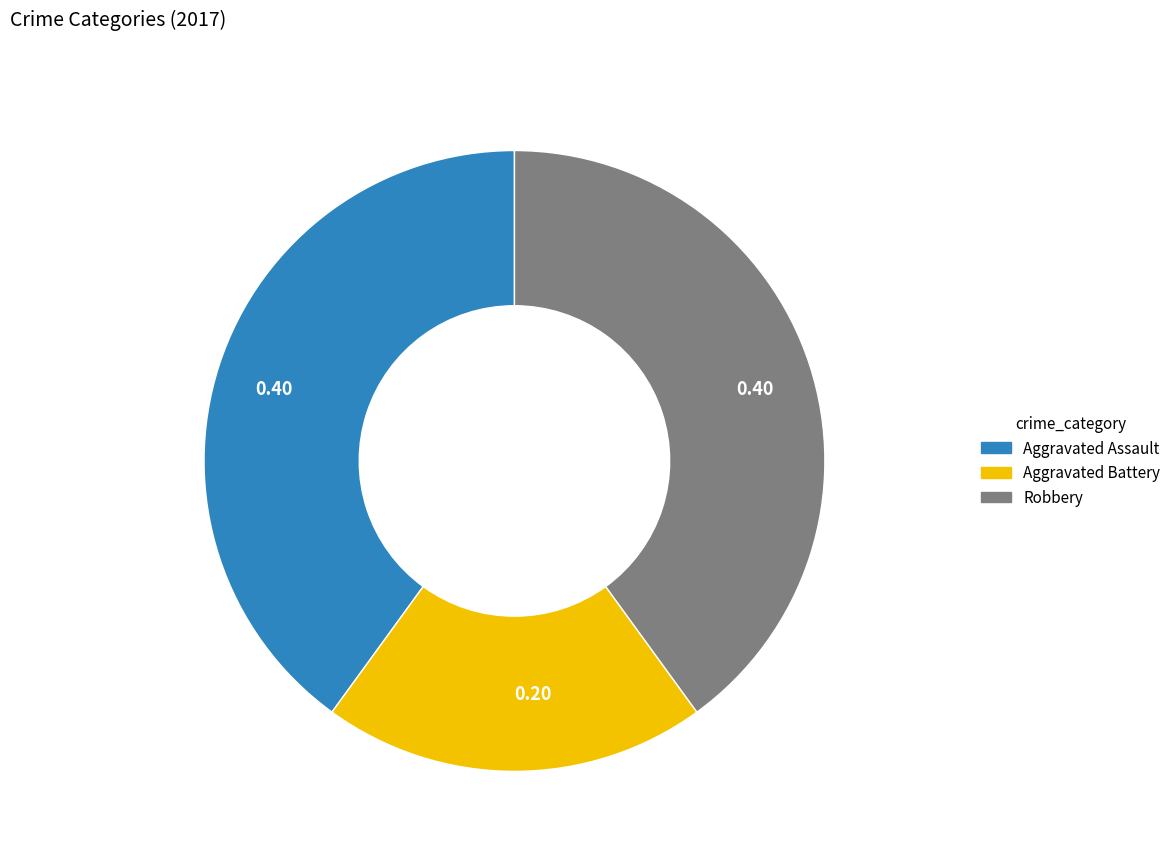

Is there a majority slice in this chart?

No